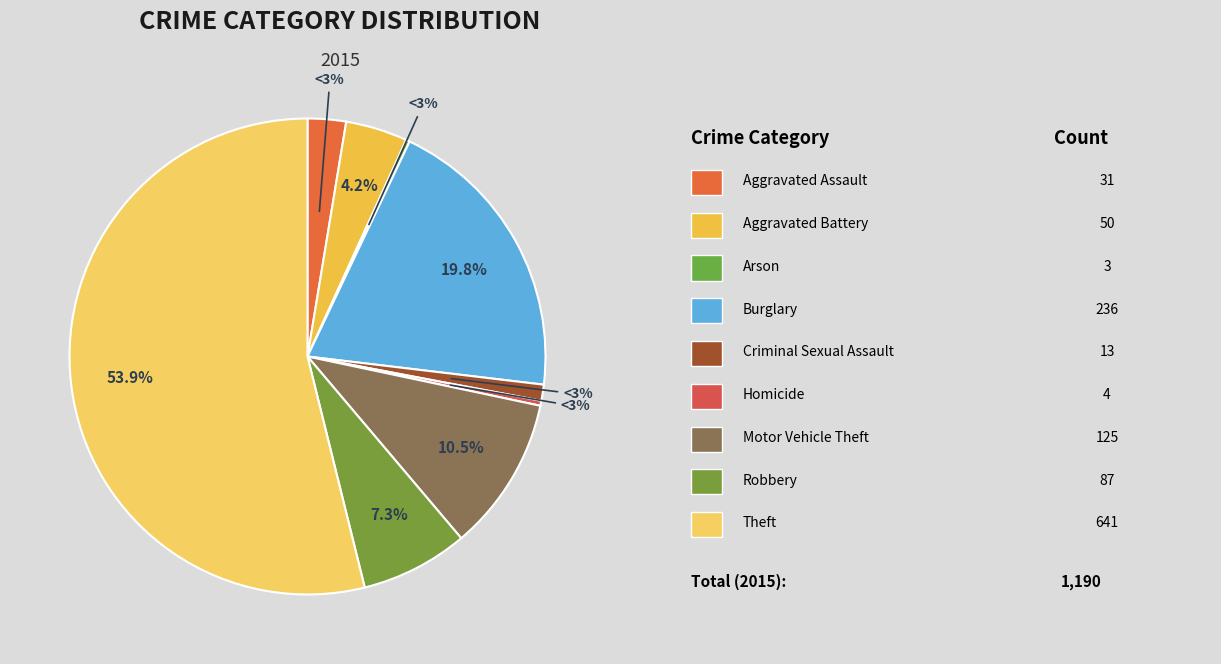

Is there any slice that represents more than half of the pie?

Yes